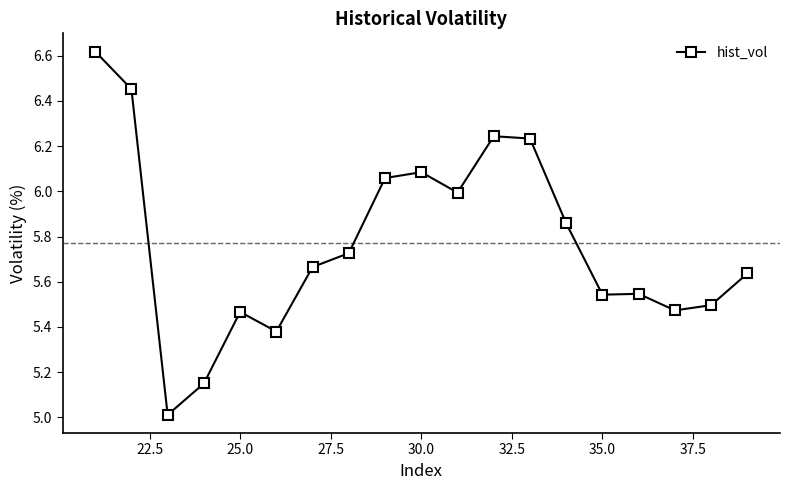

What is the minimum value shown in the chart?

5.0